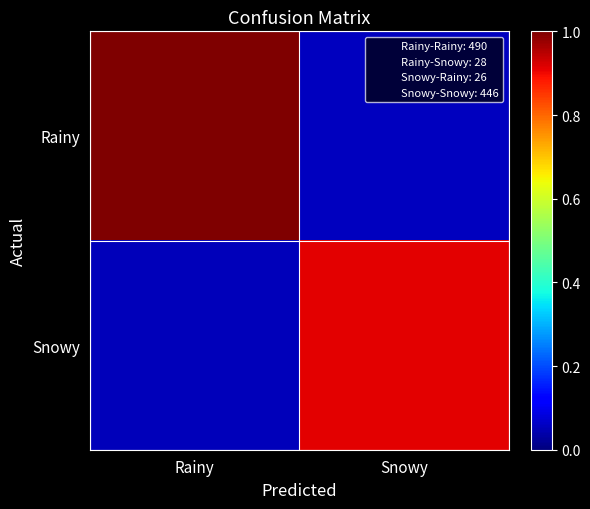

Which series has the largest total across all categories?

Rainy